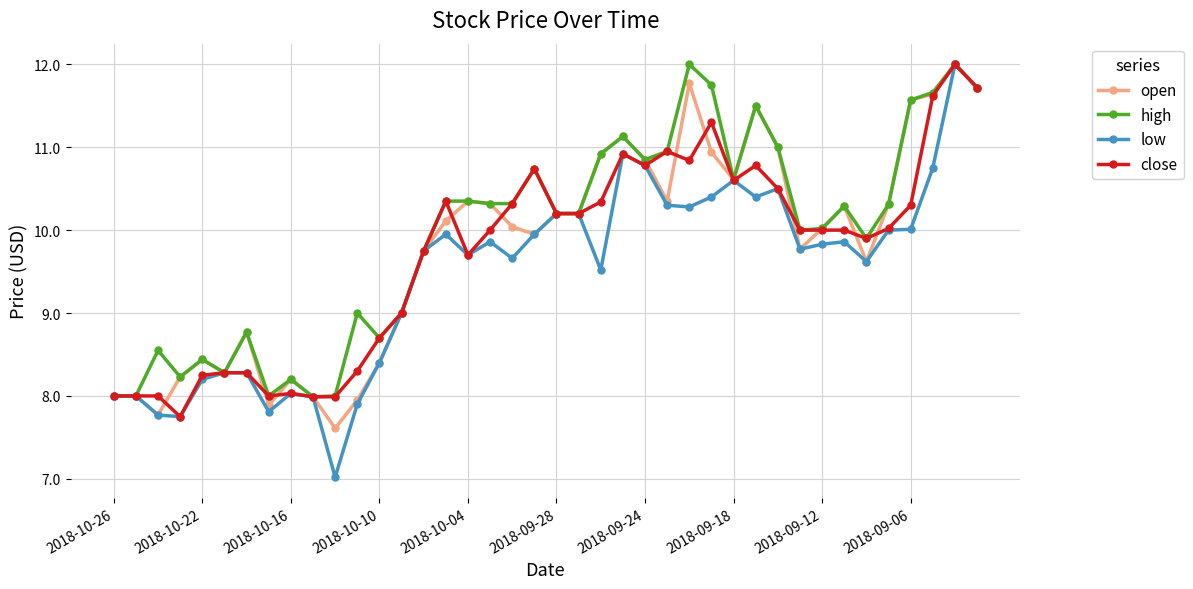

Which series has the widest spread of values?

low